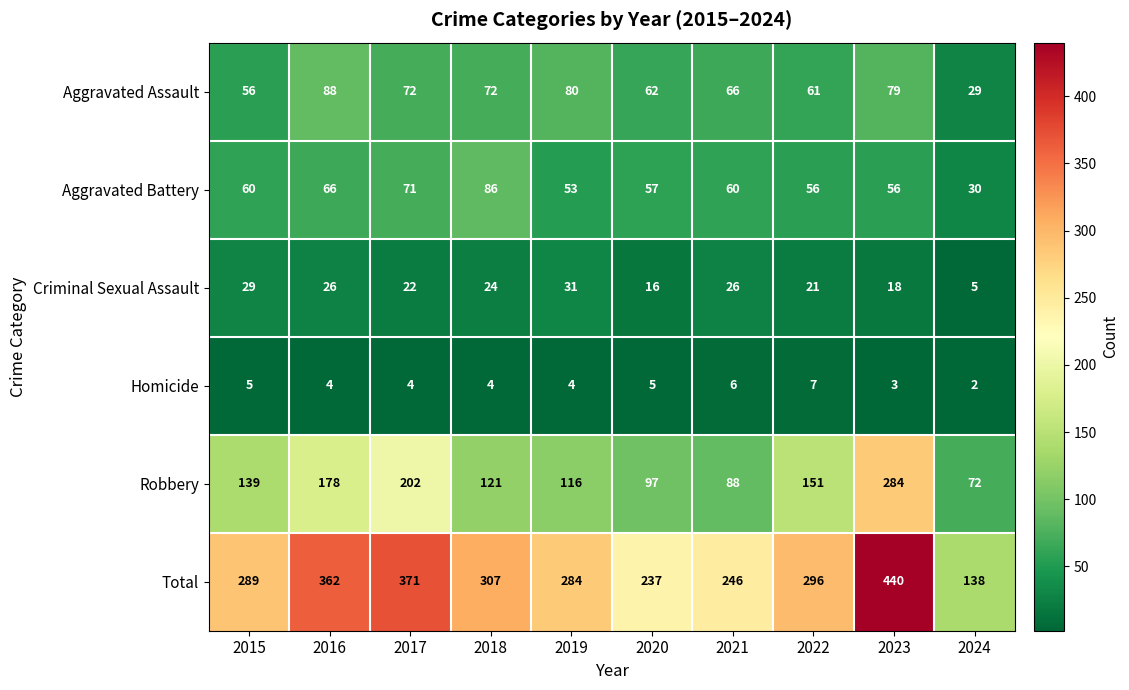

Which series has the widest spread of values?

Total